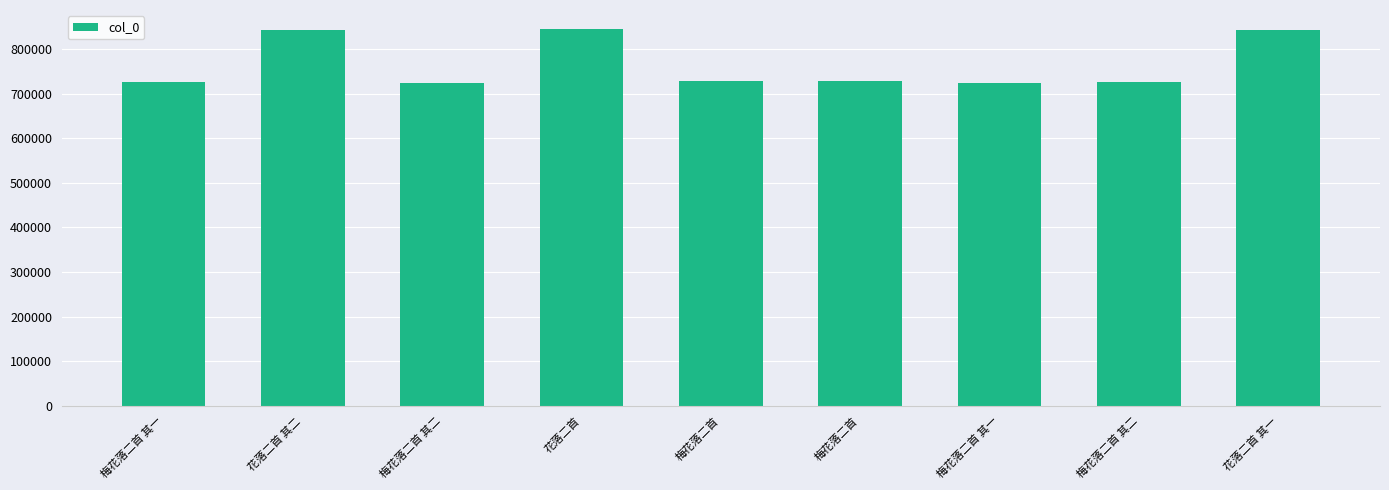

Rank the categories by value from lowest to highest.

梅花落二首 其二, 梅花落二首 其一, 梅花落二首 其一, 梅花落二首 其二, 梅花落二首, 梅花落二首, 花落二首 其一, 花落二首 其二, 花落二首